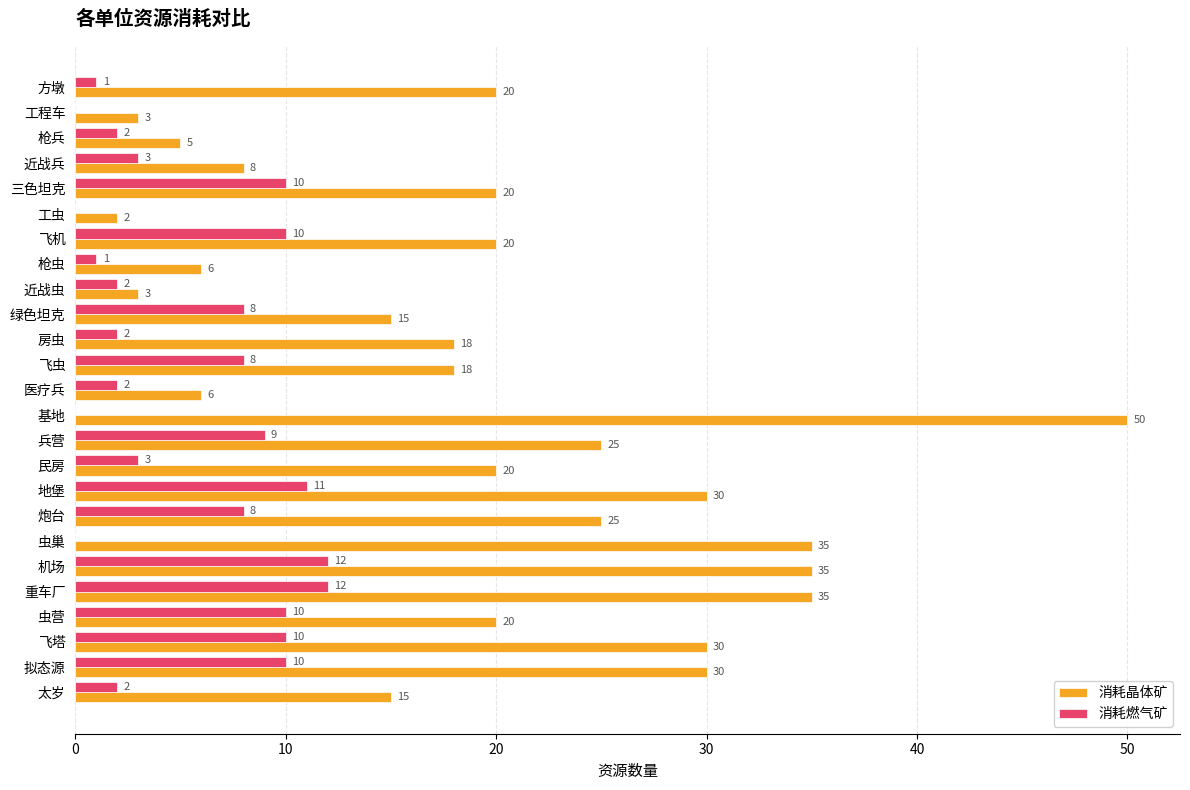

What is the approximate value of 消耗晶体矿 at 飞虫, to the nearest 5?

20